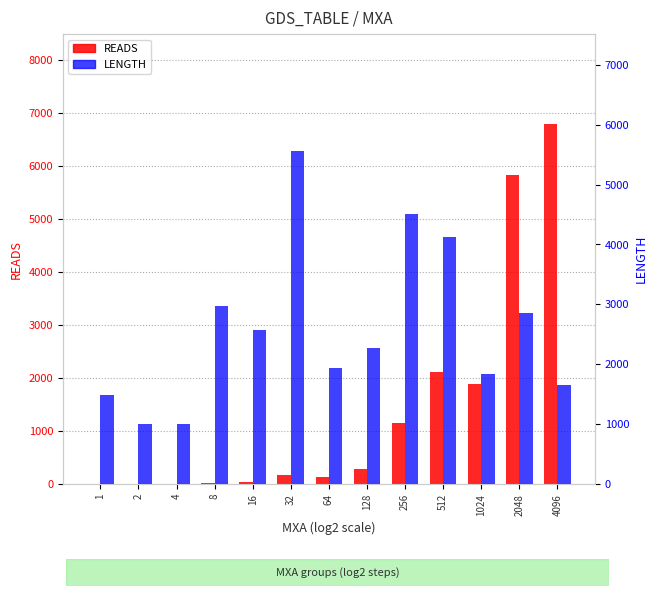

What is the sum of all READS values?

18443.4